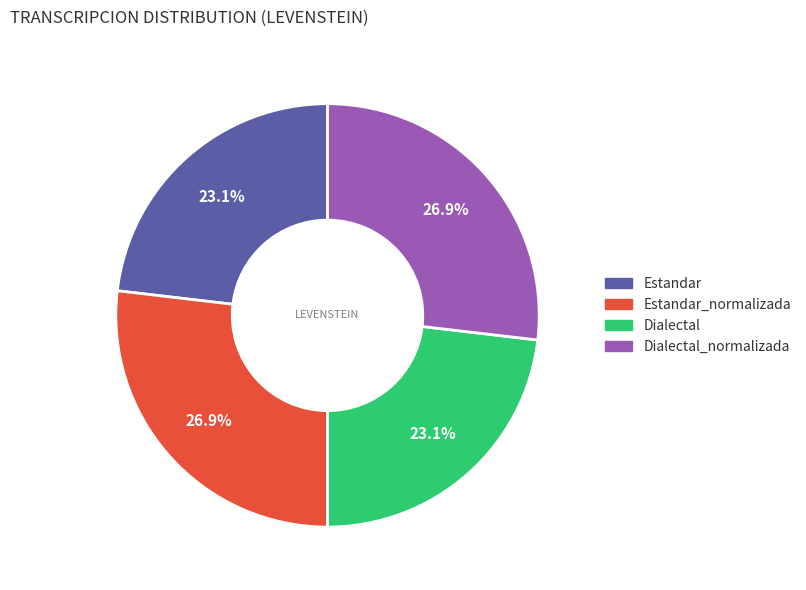

Is there a majority slice in this chart?

No